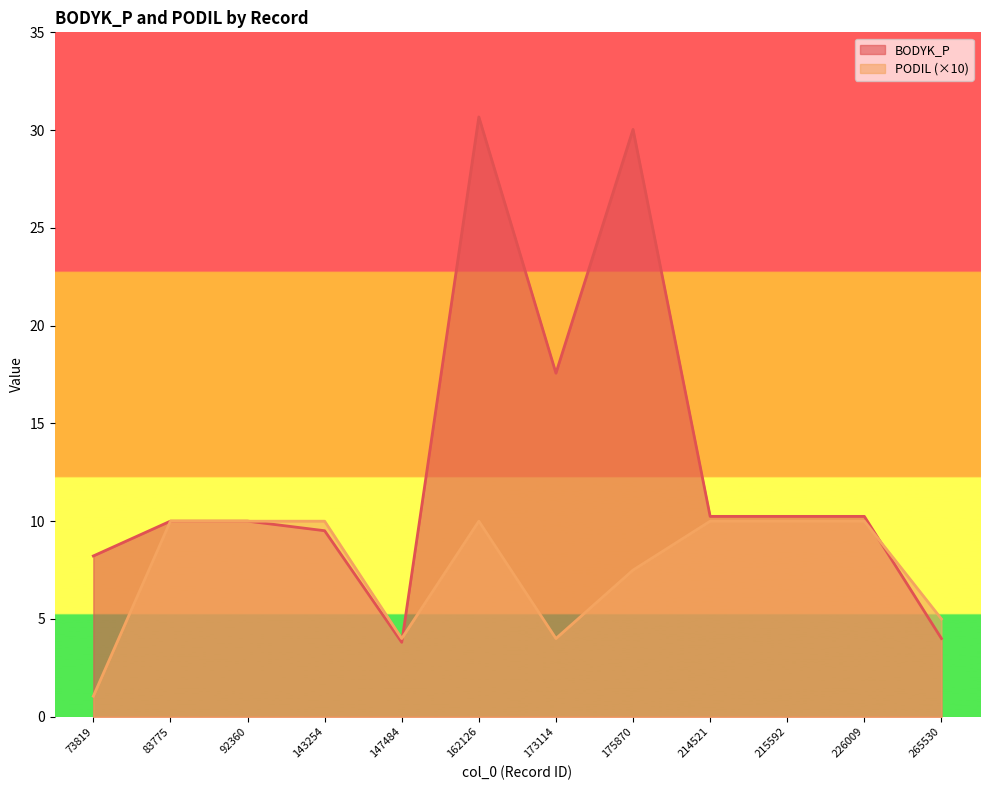

What are all the series names shown in the legend?

BODYK_P, PODIL (×10)